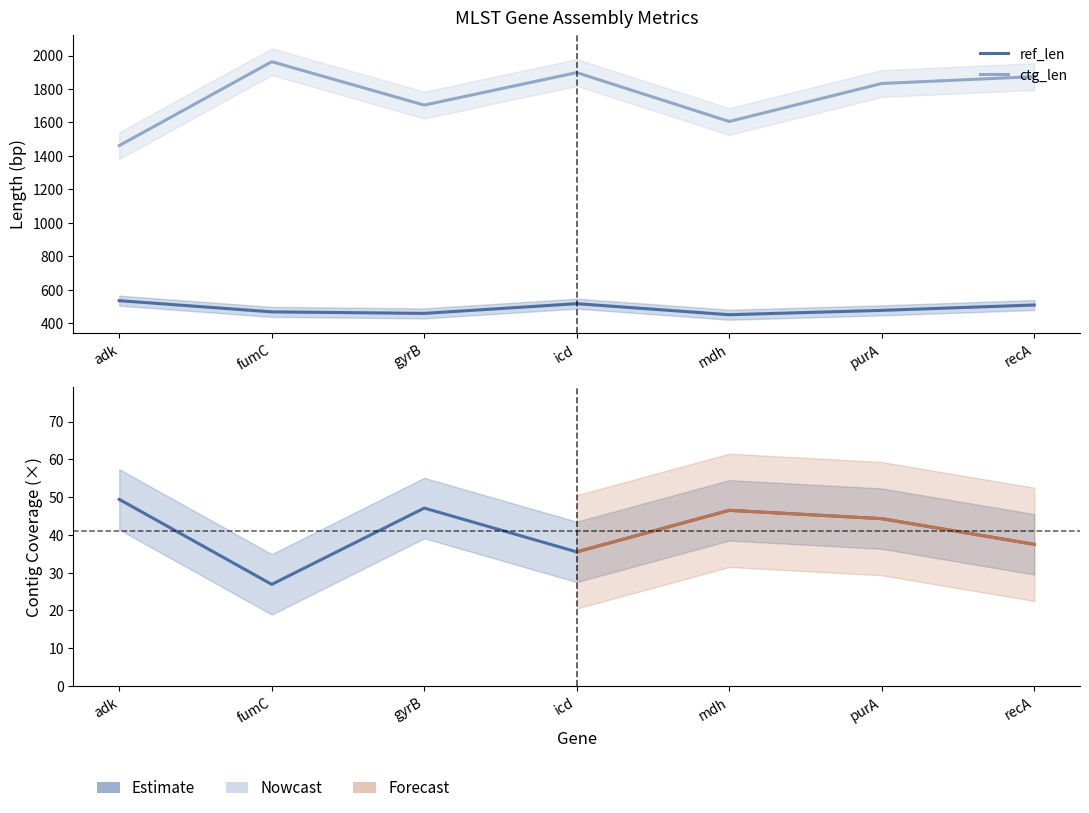

How many values in the ref_len series exceed 478?

3